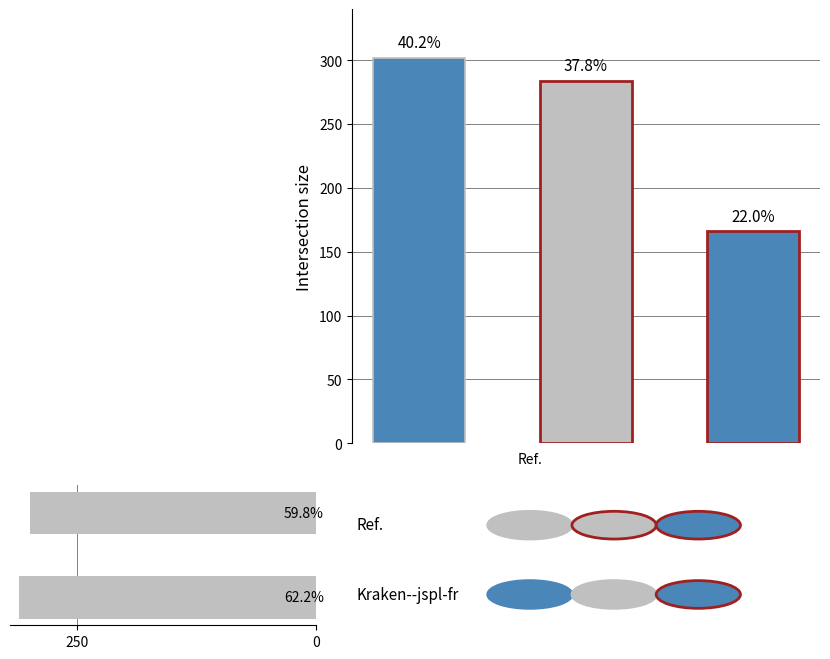

Reading right to left, list all the values displayed in this chart.

311	299